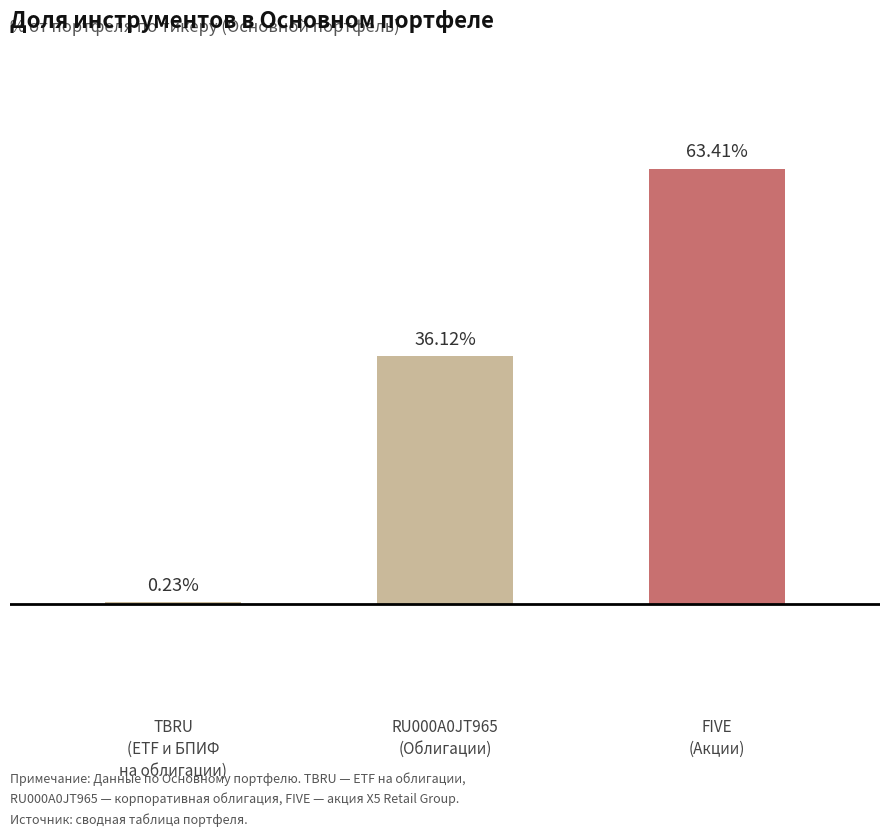

What is the label of the 3rd bar from the right?

TBRU
(ETF и БПИФ
на облигации)